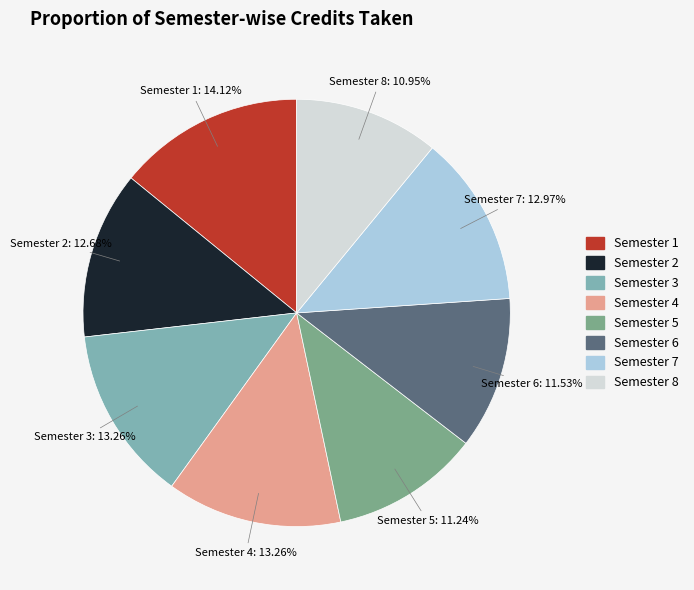

How many segments does this pie chart have?

8